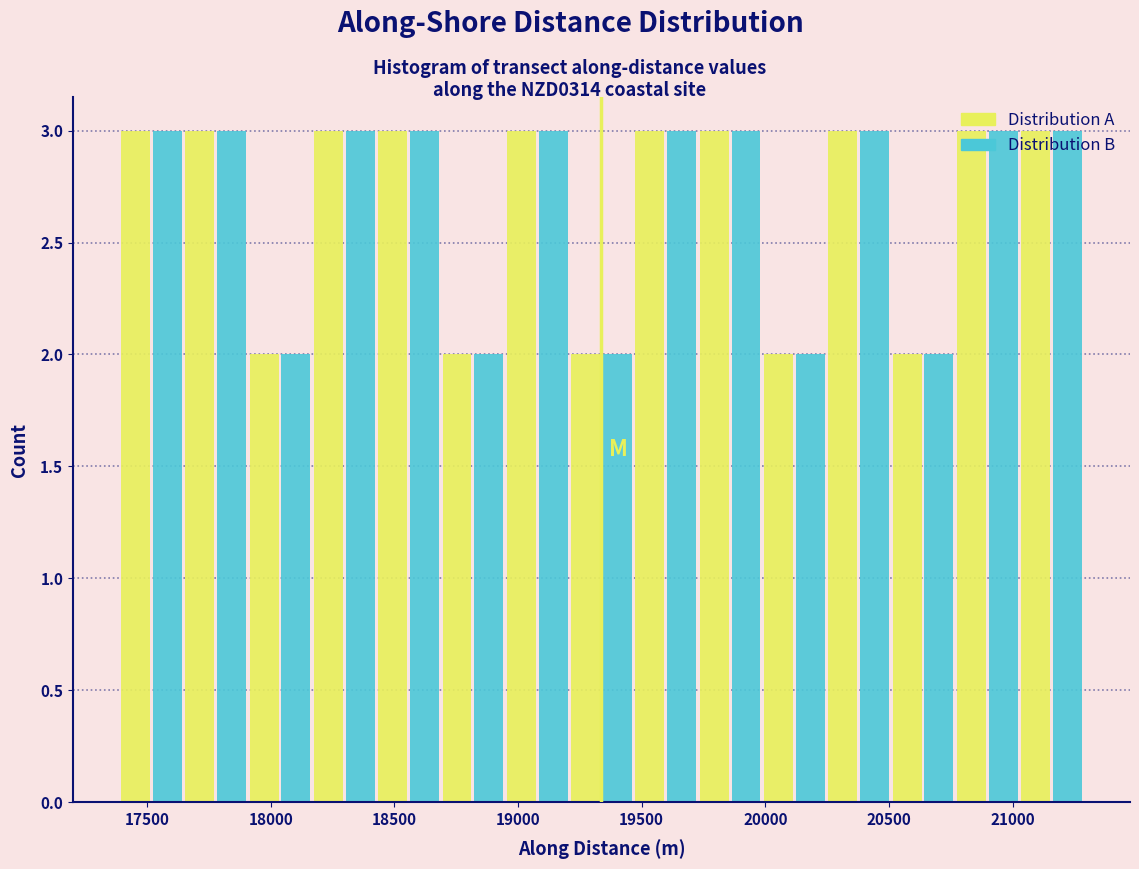

Reading left to right, transcribe this chart: for each range on the x-axis, give the height of each series' bar. Neither the bar edges nor the heights are printed on the chart, so give them approximately, as read against the axes.

17400 to 17650: Distribution A=3	Distribution B=3
17650 to 17900: Distribution A=3	Distribution B=3
17900 to 18150: Distribution A=2	Distribution B=2
18150 to 18450: Distribution A=3	Distribution B=3
18450 to 18700: Distribution A=3	Distribution B=3
18700 to 18950: Distribution A=2	Distribution B=2
18950 to 19200: Distribution A=3	Distribution B=3
19200 to 19450: Distribution A=2	Distribution B=2
19450 to 19750: Distribution A=3	Distribution B=3
19750 to 20000: Distribution A=3	Distribution B=3
20000 to 20250: Distribution A=2	Distribution B=2
20250 to 20500: Distribution A=3	Distribution B=3
20500 to 20750: Distribution A=2	Distribution B=2
20750 to 21050: Distribution A=3	Distribution B=3
21050 to 21300: Distribution A=3	Distribution B=3